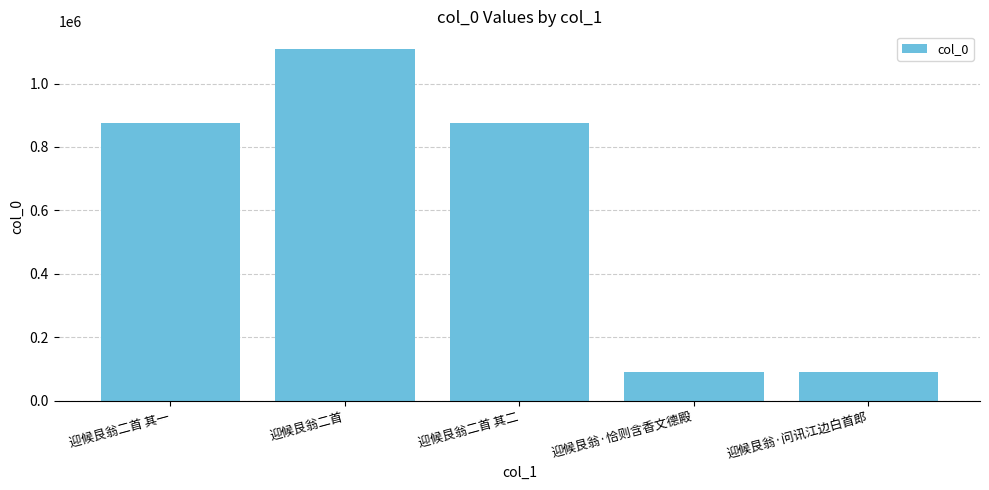

True or false: the data shows 876819 at 迎候艮翁二首 其一.

True